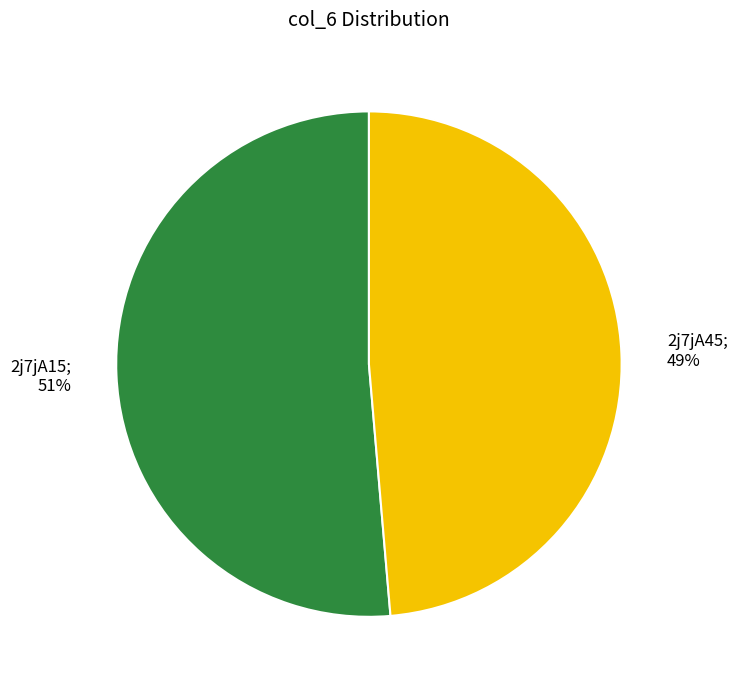

Is there any slice that represents more than half of the pie?

Yes